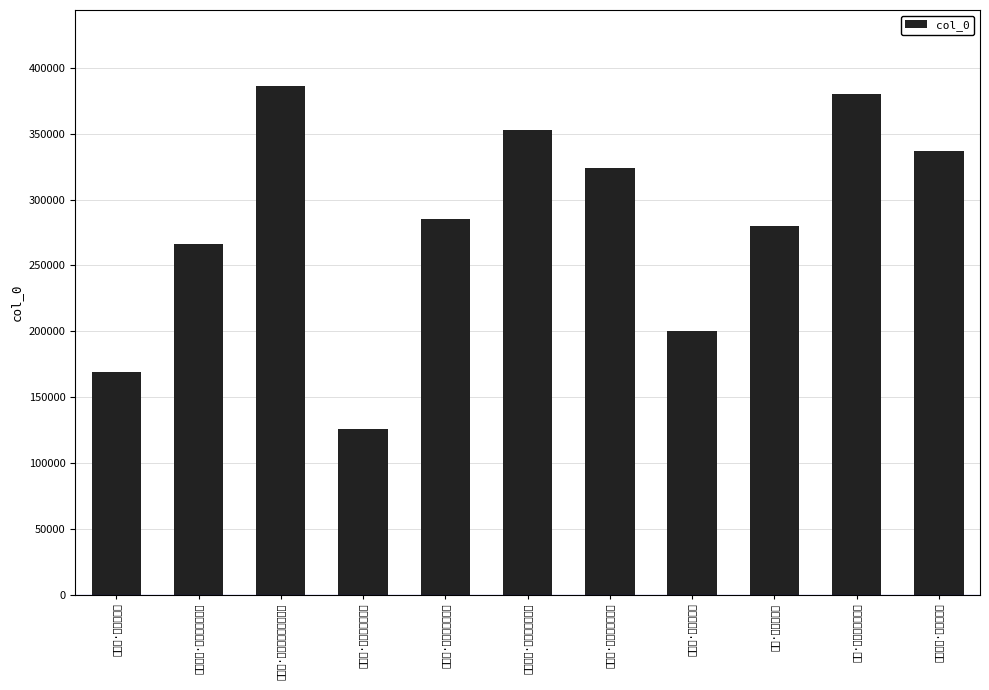

The value at 阮郎归·落花时节近清明 is 323853. True or false?

True